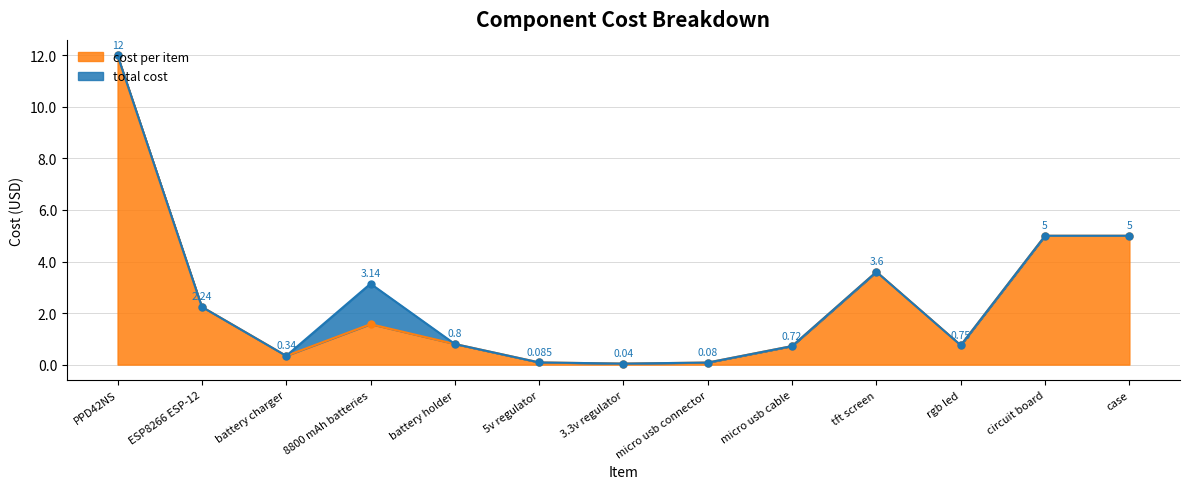

True or false: cost per item and total cost intersect in this chart.

False